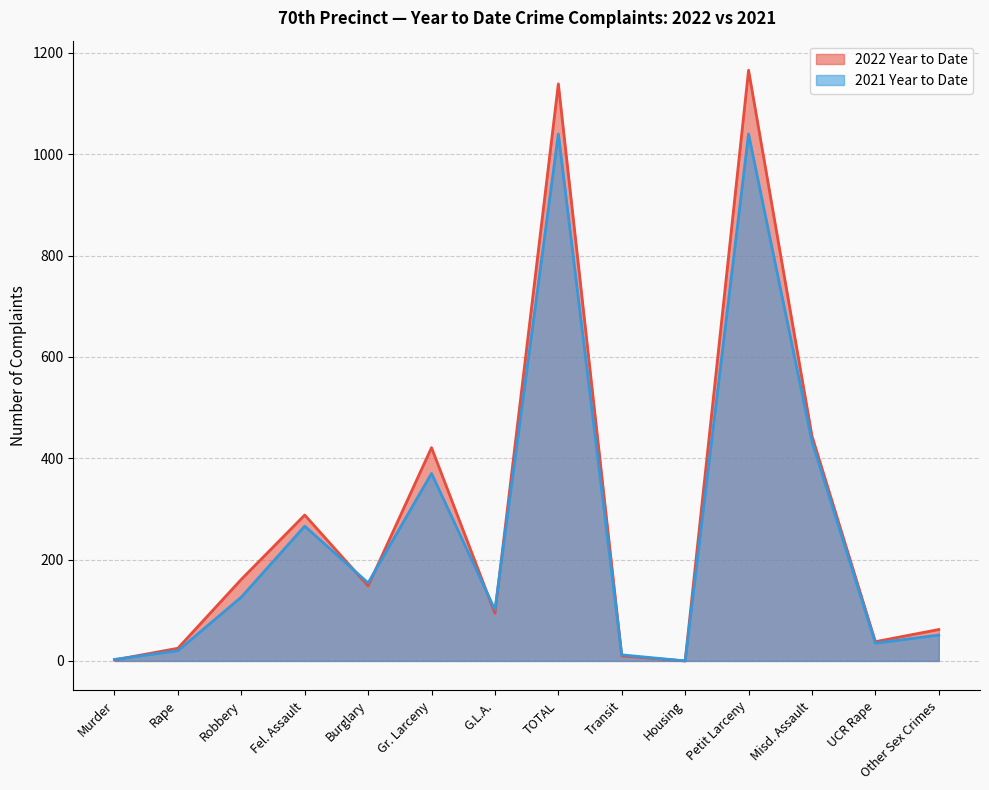

The 2021 Year to Date series shows 154 at Burglary. True or false?

True